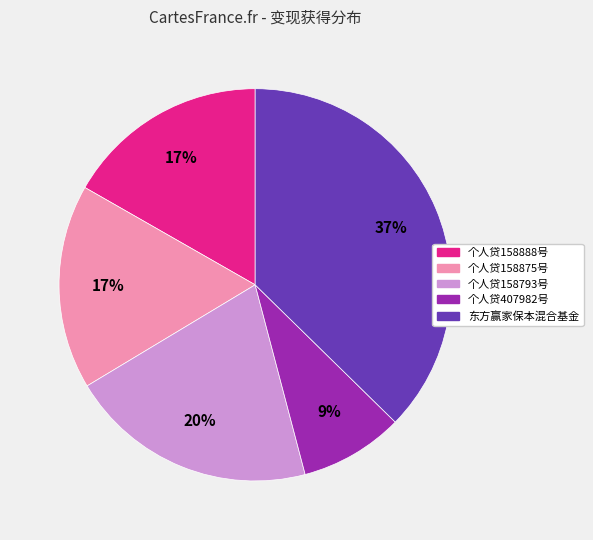

Is the sum of 个人贷158888号 and 个人贷158875号 greater than half?

No